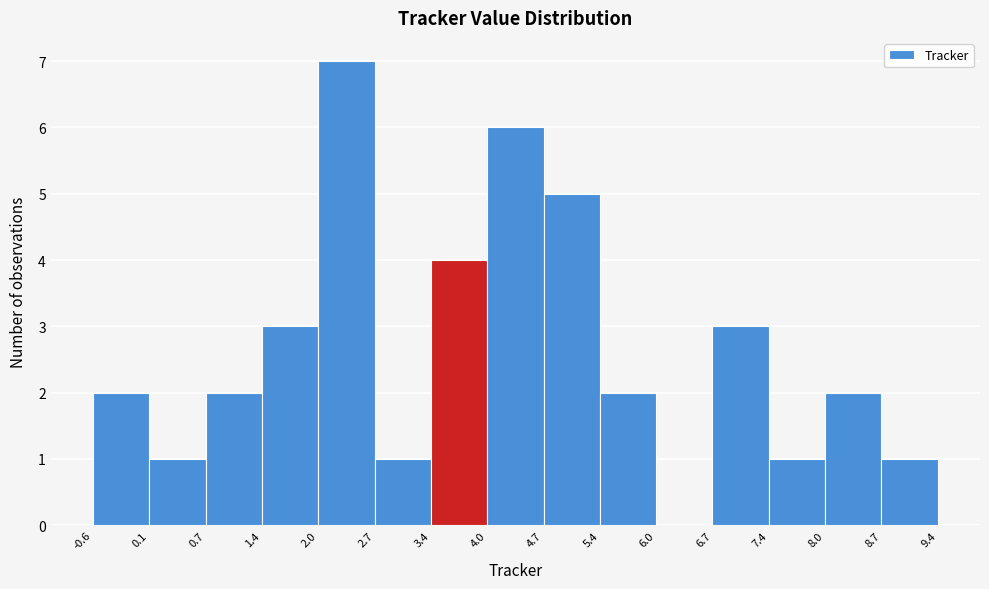

Over which range of the x-axis is the bar tallest?

2.0 to 2.7